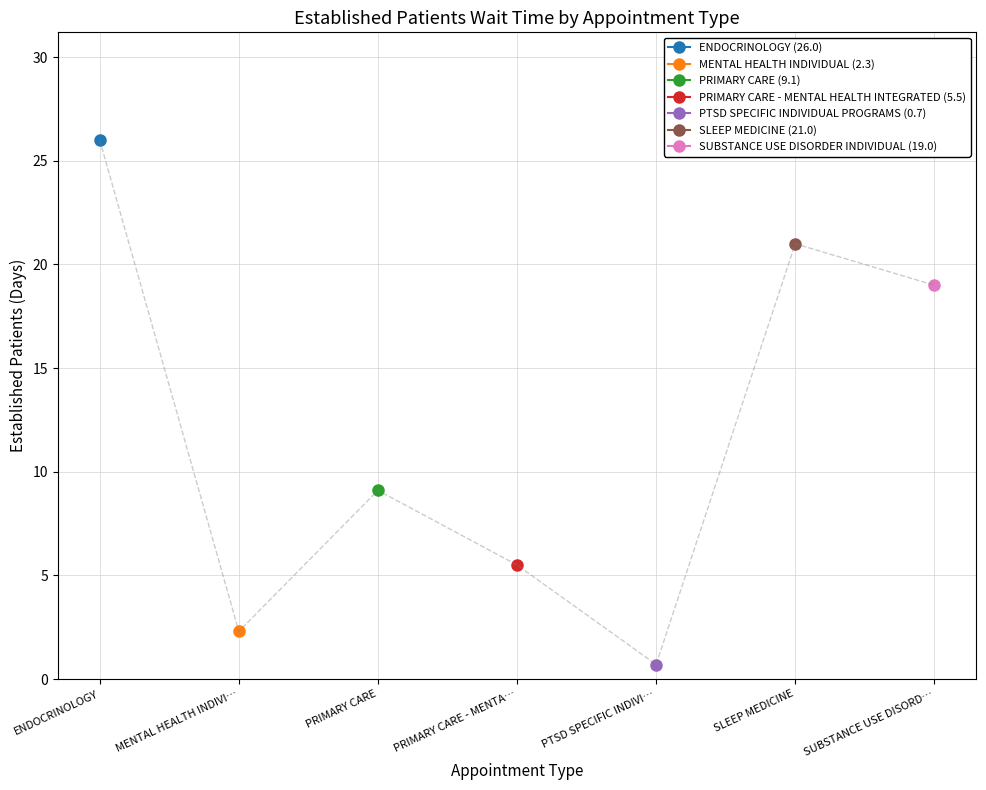

Which has a higher value, SUBSTANCE USE DISORD… or PRIMARY CARE?

SUBSTANCE USE DISORD…